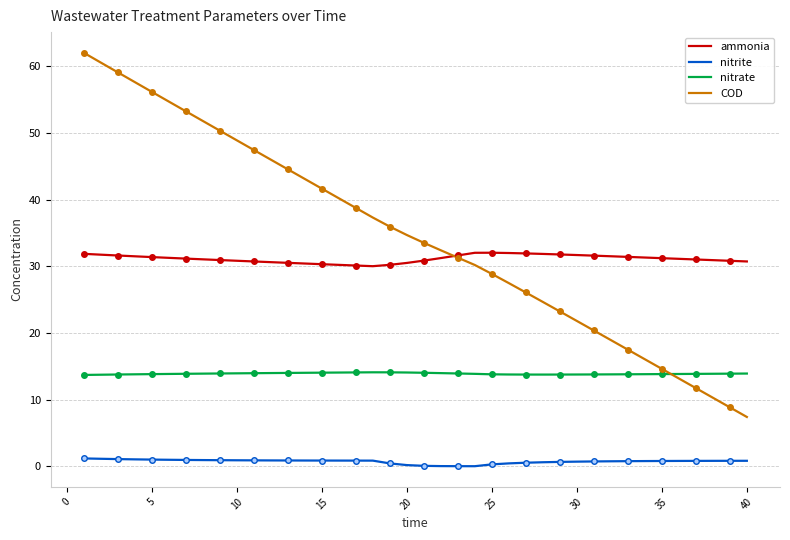

True or false: nitrate and ammonia cross at least once.

False